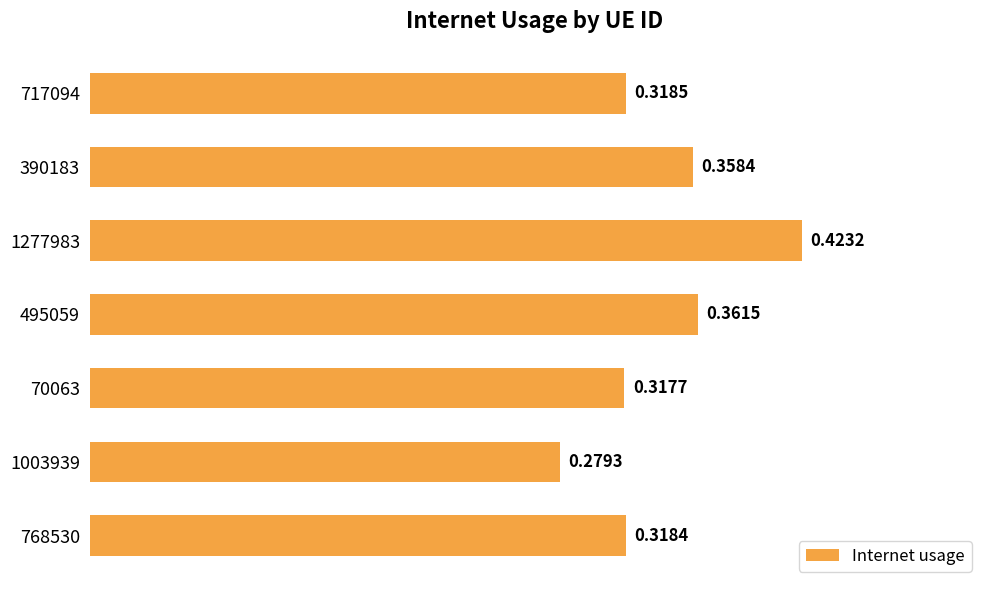

List the labels in order of value, smallest first.

1003939, 70063, 768530, 717094, 390183, 495059, 1277983